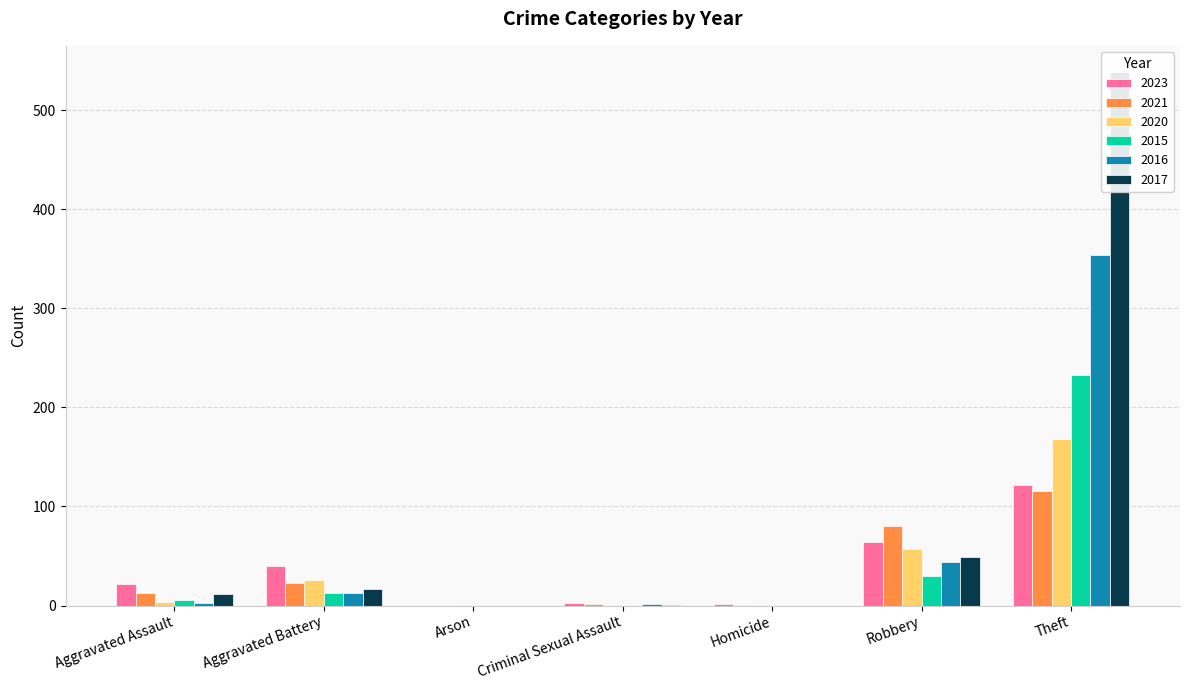

Is the value of 2023 at Aggravated Assault greater than the value of 2016 at Theft?

No